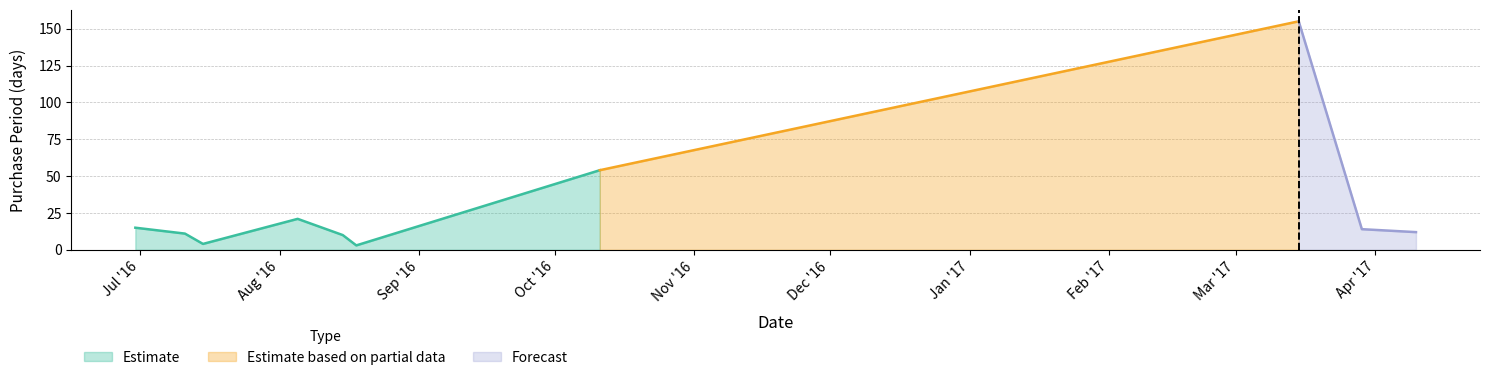

What is the maximum value shown in the chart?

155